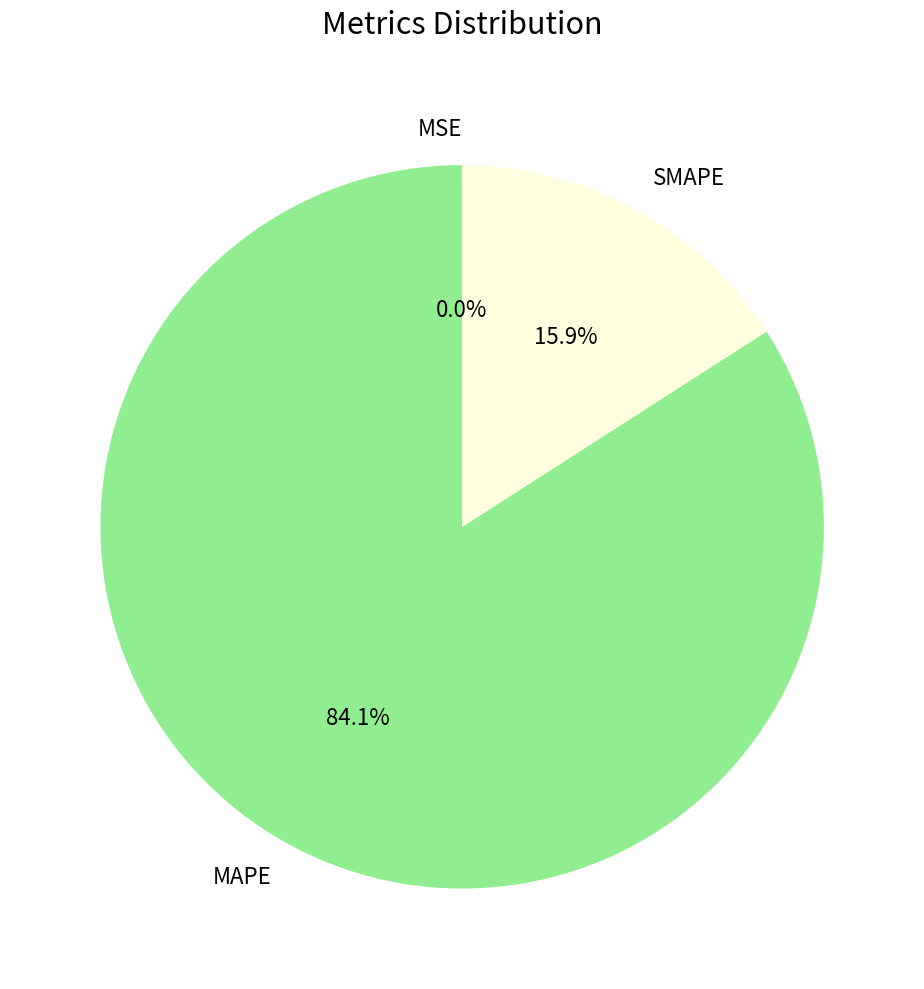

Is there any slice that represents more than half of the pie?

Yes